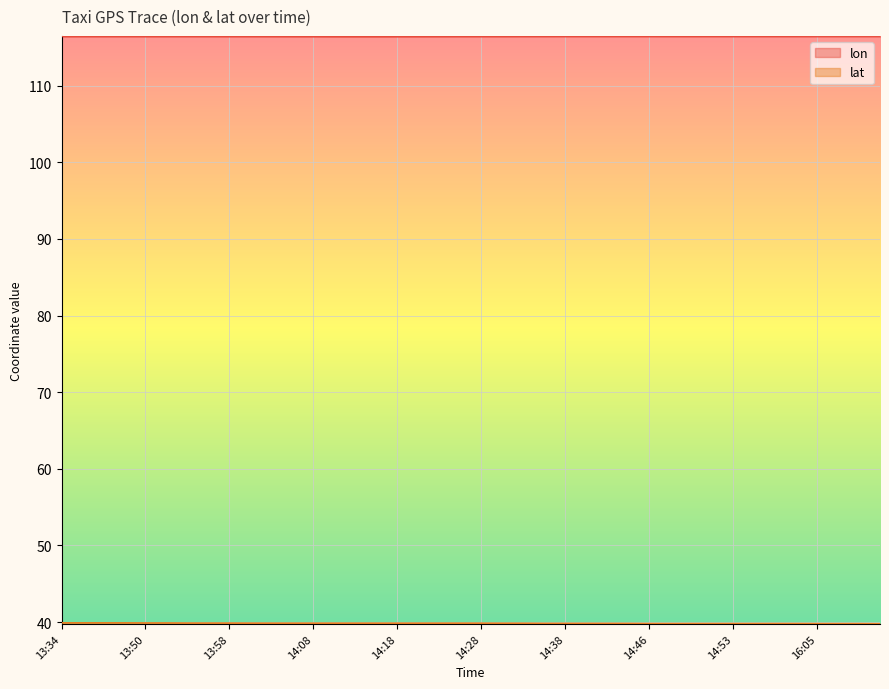

How many lines are shown in the chart?

2